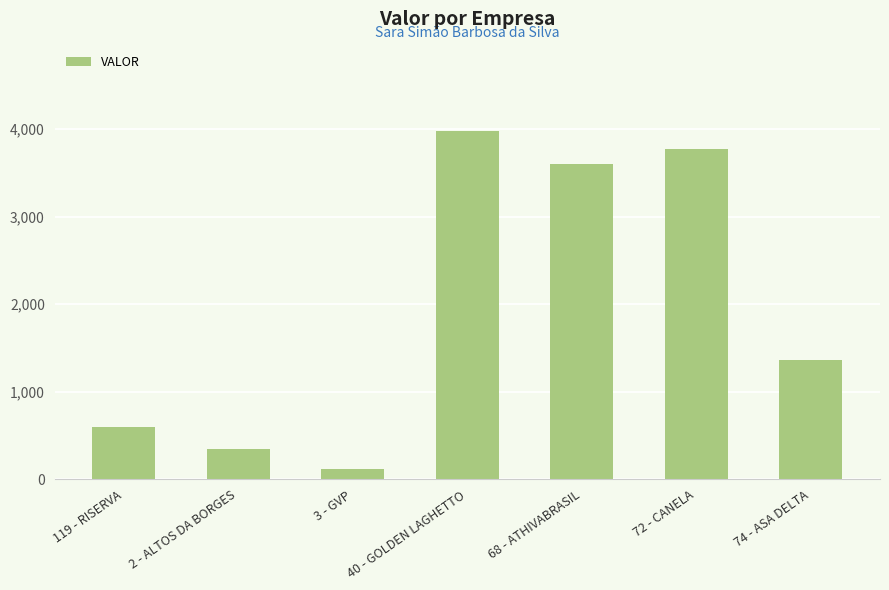

What is the minimum value shown in the chart?

115.5